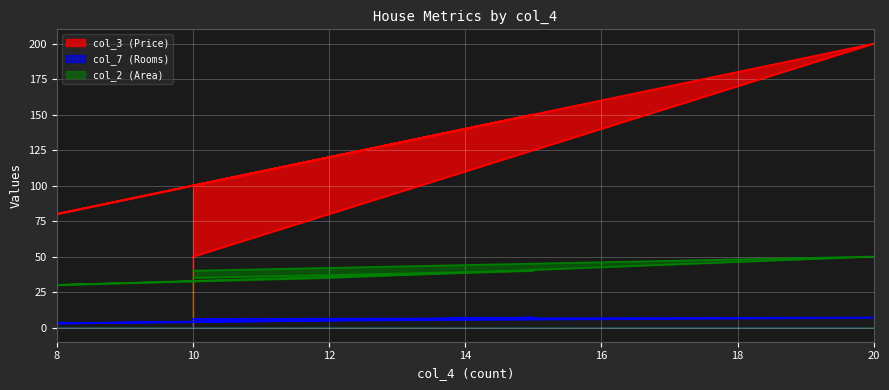

What is the value of the col_7 point at the 3rd from the left?

3